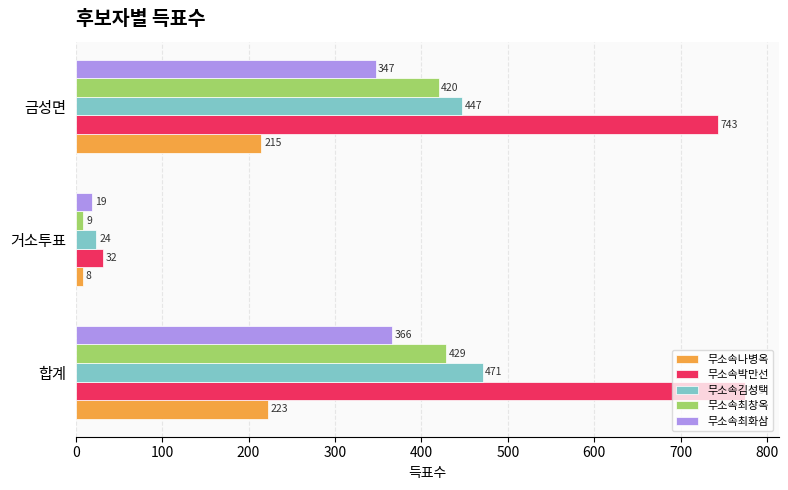

Which category has the highest value across all series?

합계